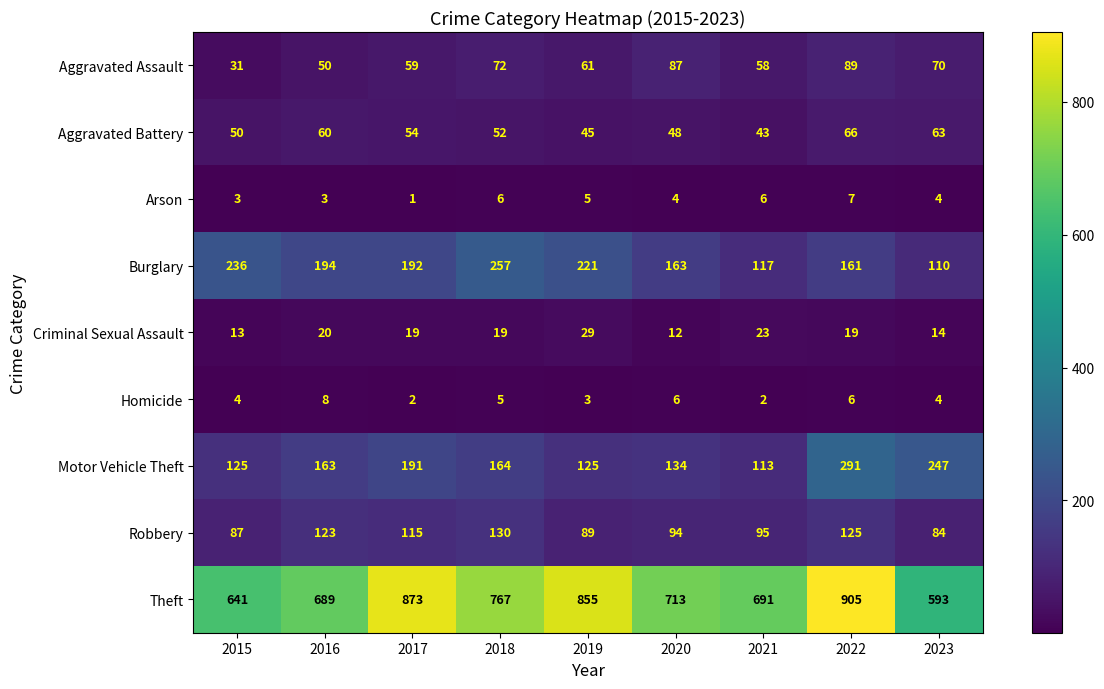

Where does the Arson series first go above 4?

2018